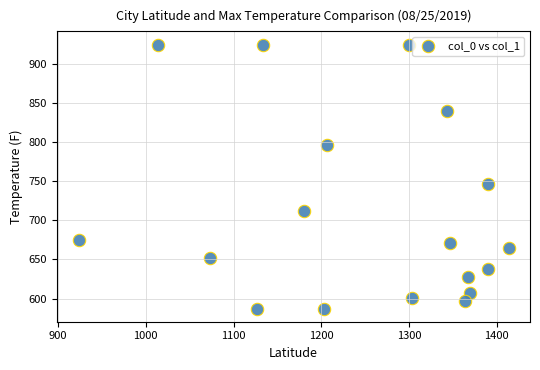

What Y value in the scatter plot is closest to 756?

745.9